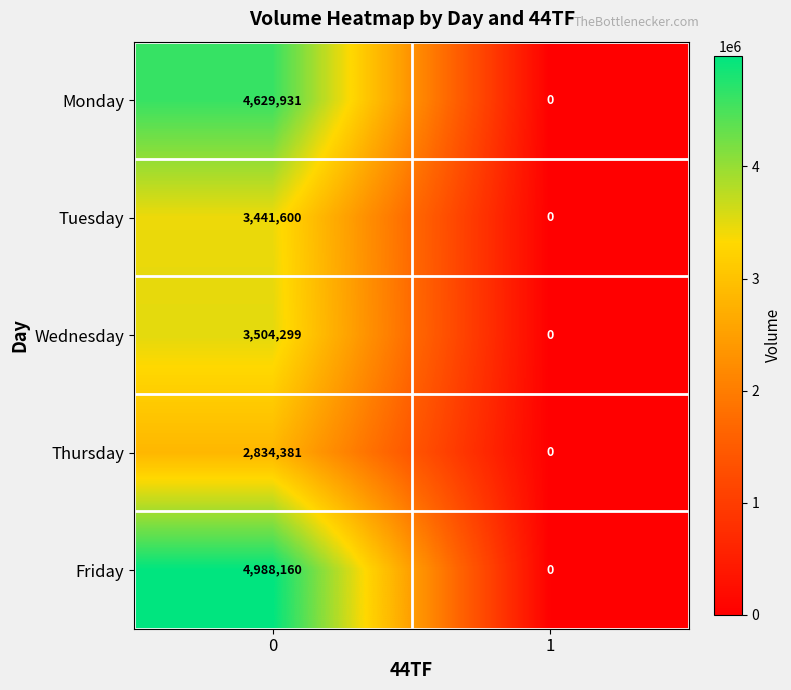

What is the greatest value displayed?

4988160